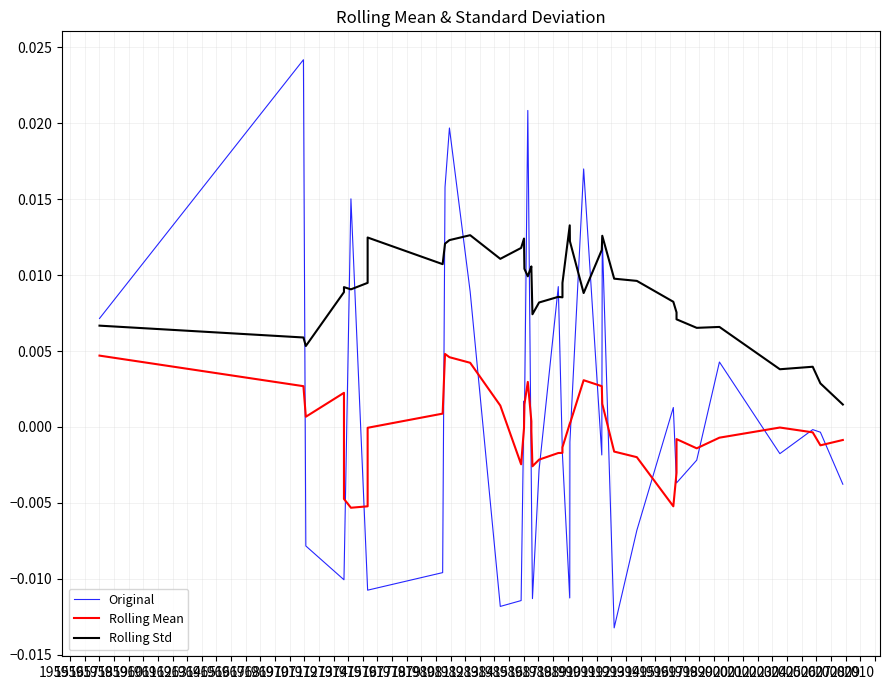

How many data points in Rolling Mean are above 0?

17